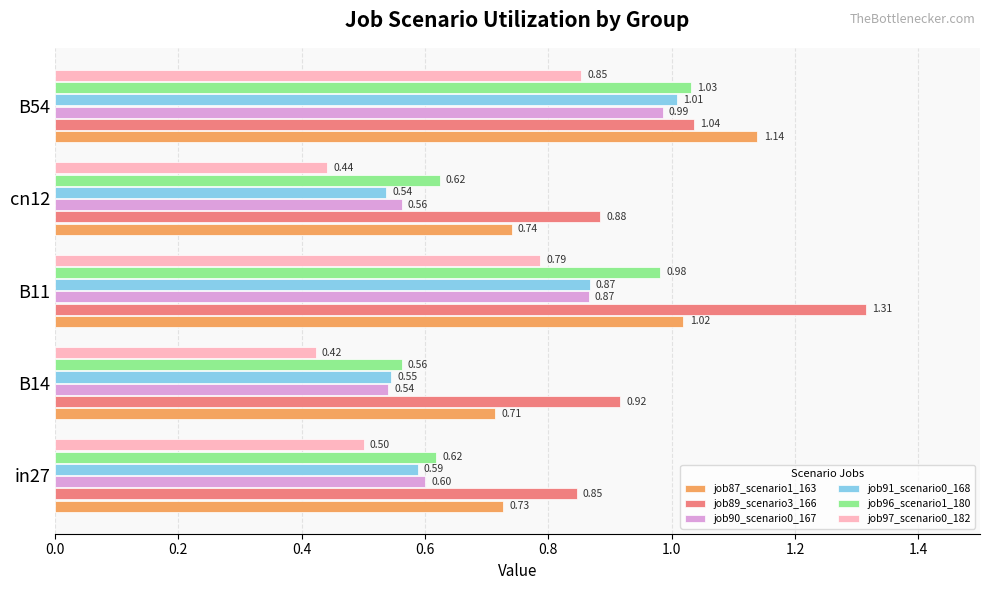

List the labels in order of job90_scenario0_167 value, smallest first.

B14, cn12, in27, B11, B54